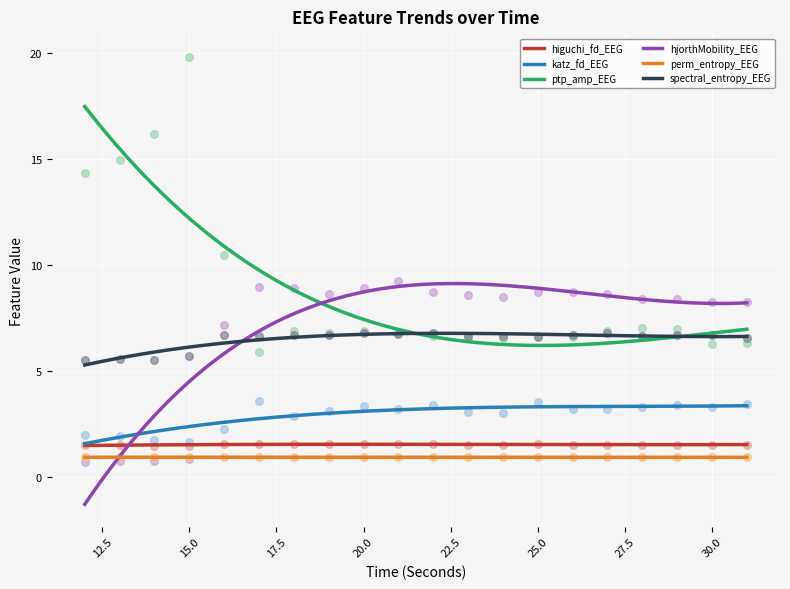

At which category is the sum across all series the highest?

15